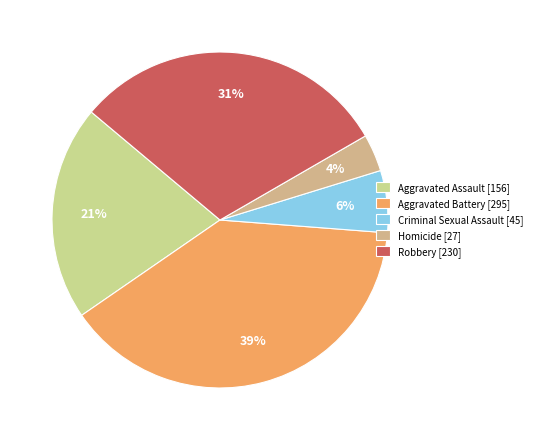

Rank the categories by value from lowest to highest.

Homicide, Criminal Sexual Assault, Aggravated Assault, Robbery, Aggravated Battery